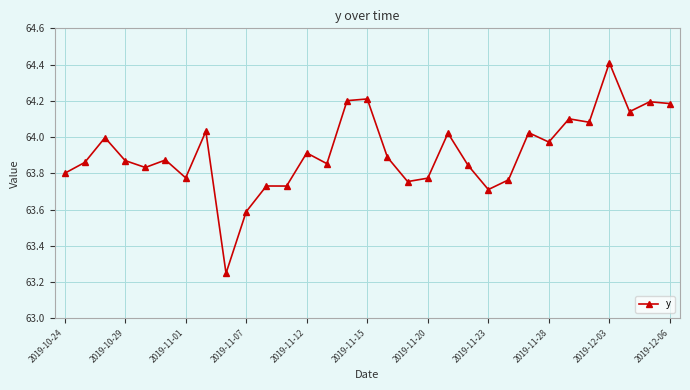

What is the maximum value shown in the chart?

64.4